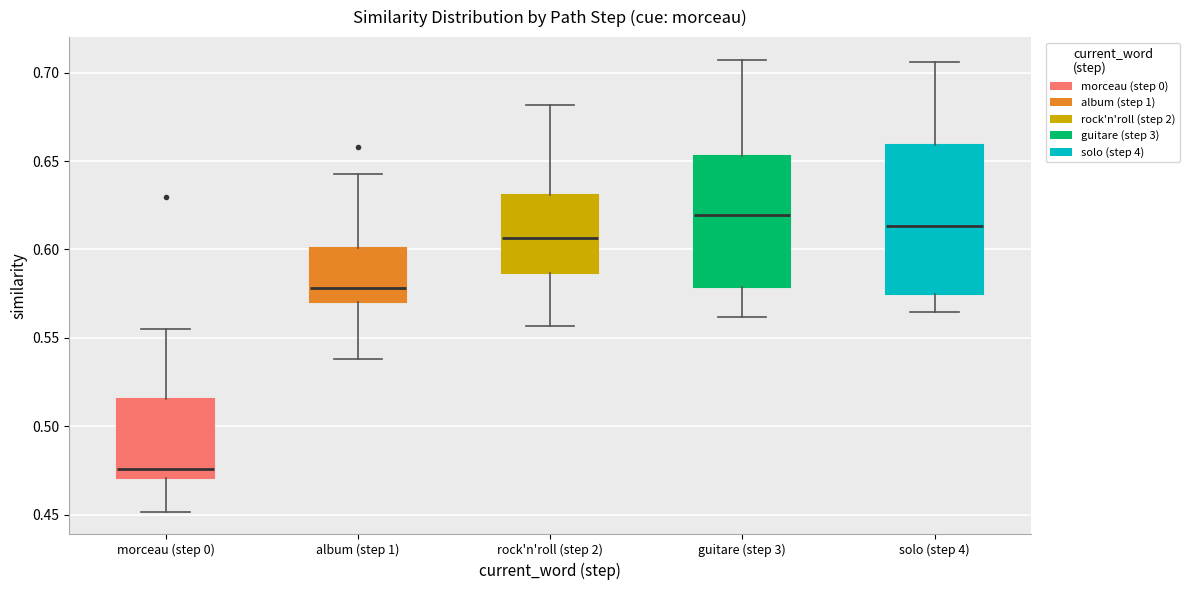

Where does the lower whisker of the box for guitare (step 3) end on the y-axis? The values are not printed on the chart, so give them approximately, as read against the axis.

0.560